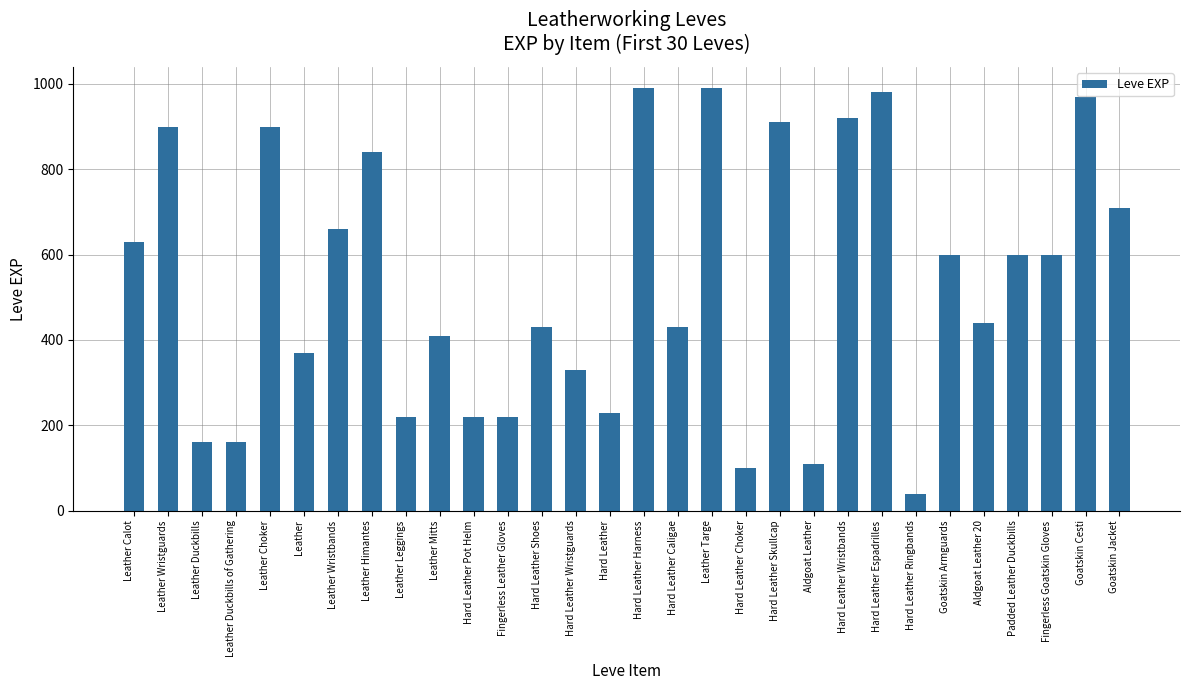

What is the difference between the maximum and second lowest values?

890